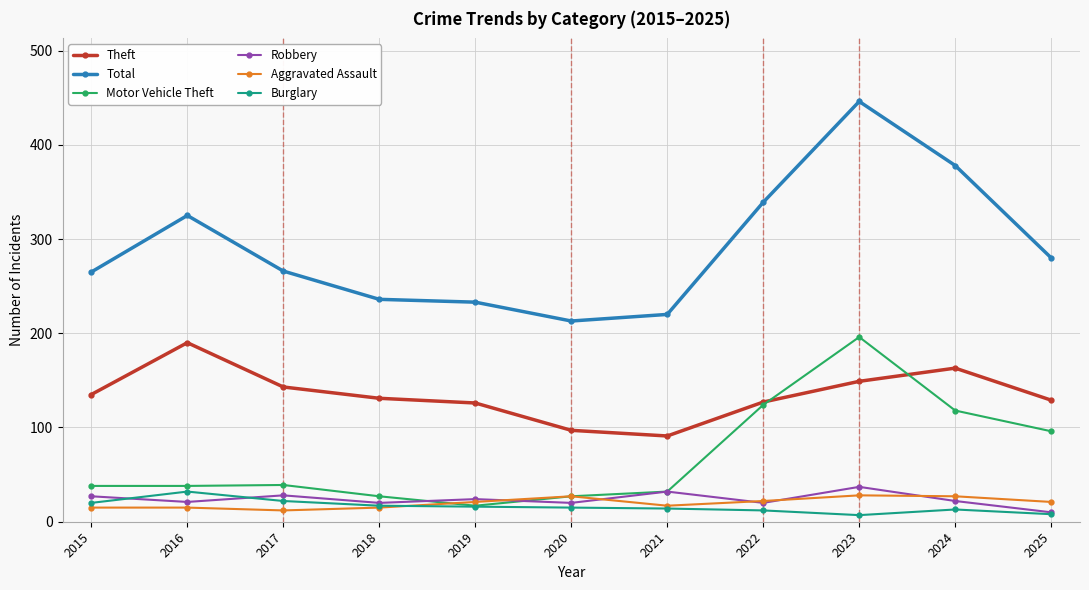

Is the value of Robbery at 2020 greater than the value of Total at 2018?

No